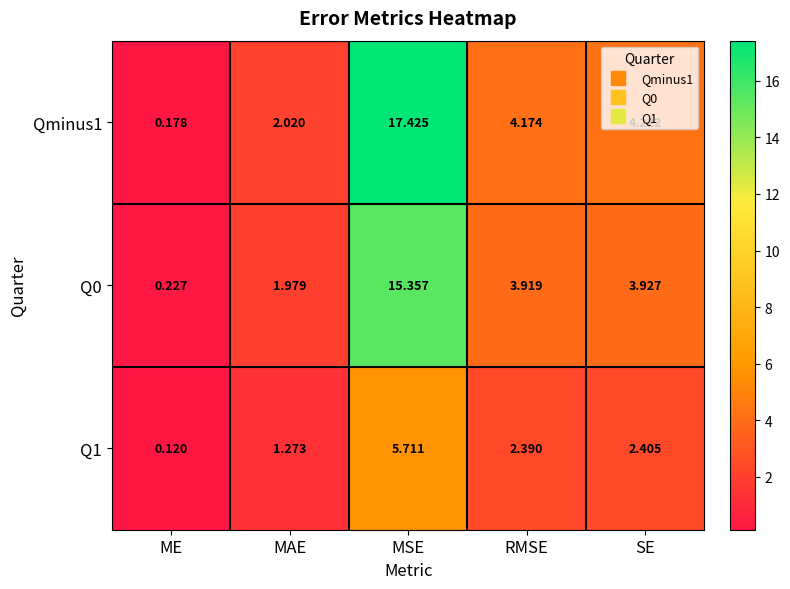

Which category has the lowest value across all series?

ME